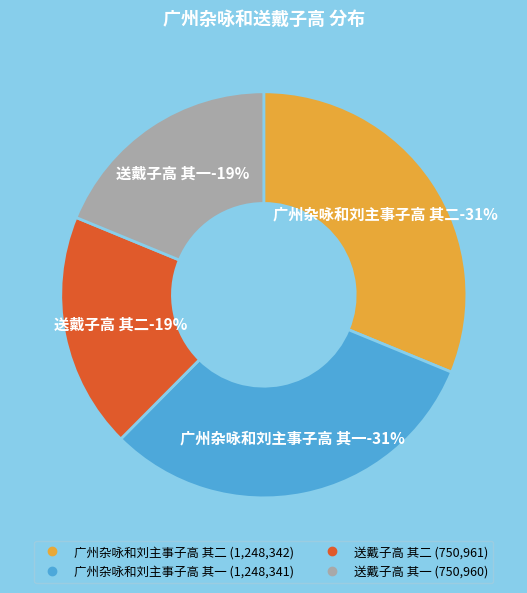

Rank the categories by value from lowest to highest.

送戴子高 其一, 送戴子高 其二, 广州杂咏和刘主事子高 其一, 广州杂咏和刘主事子高 其二